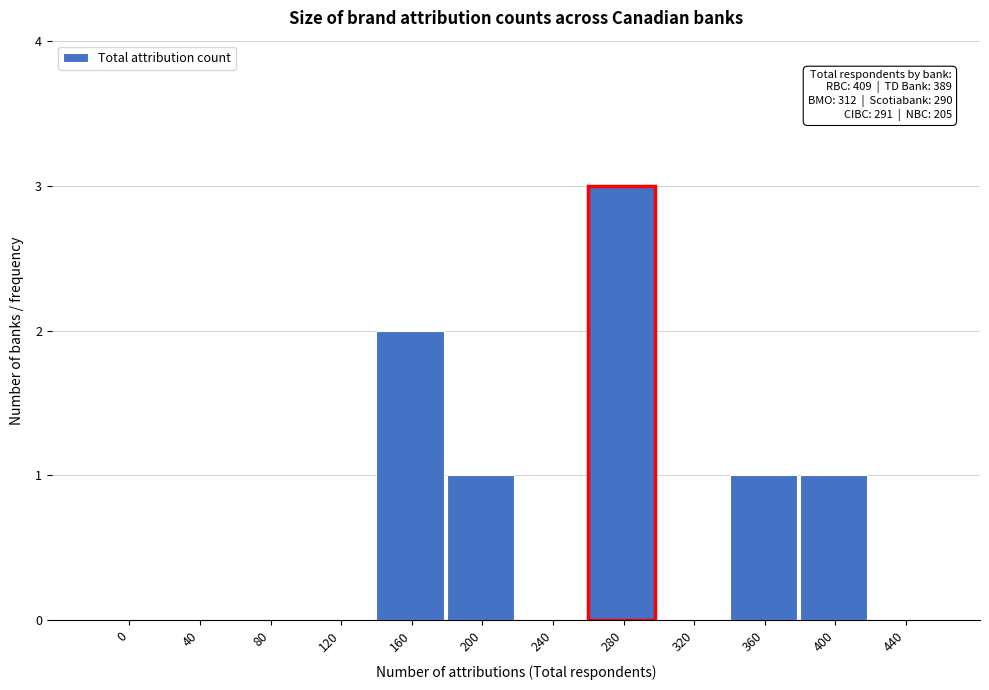

Reading left to right, list all the values displayed in this chart.

0=0	40=0	80=0	120=0	160=2	200=1	240=0	280=3	320=0	360=1	400=1	440=0